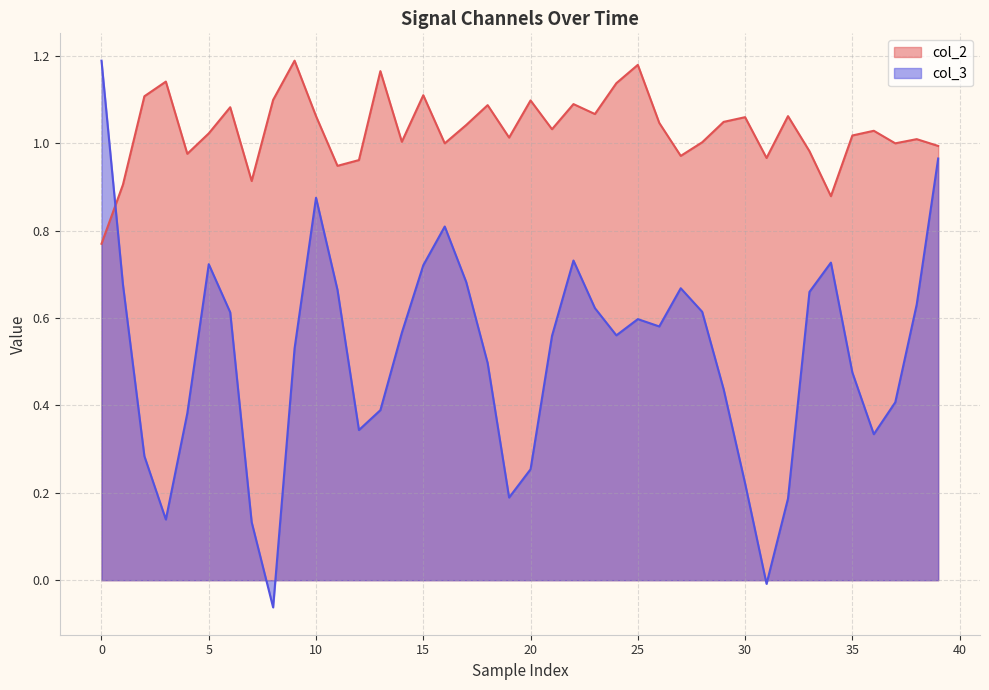

True or false: col_2 and col_3 intersect in this chart.

True